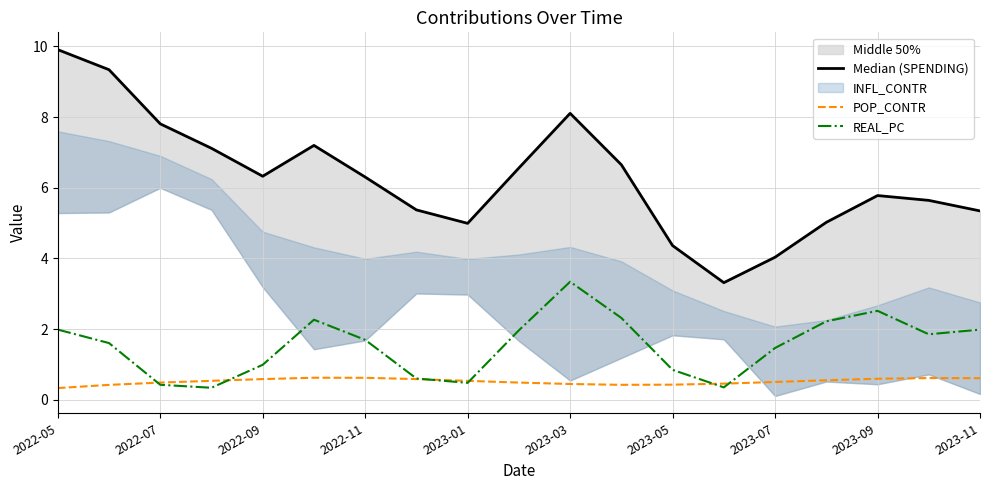

How many values in the Median (SPENDING) series exceed 6?

10